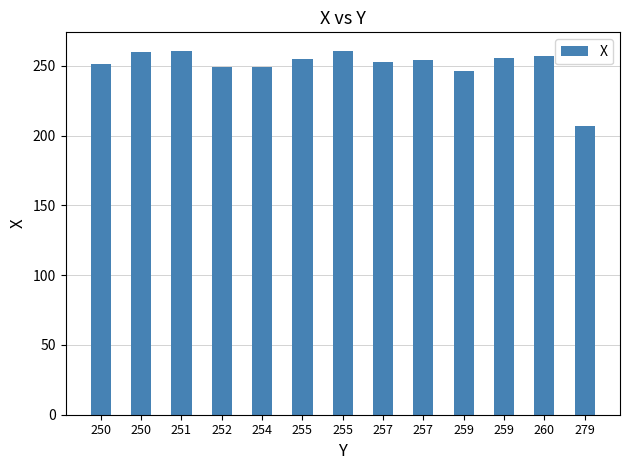

What is the sum of the values at 254 and 255?

510